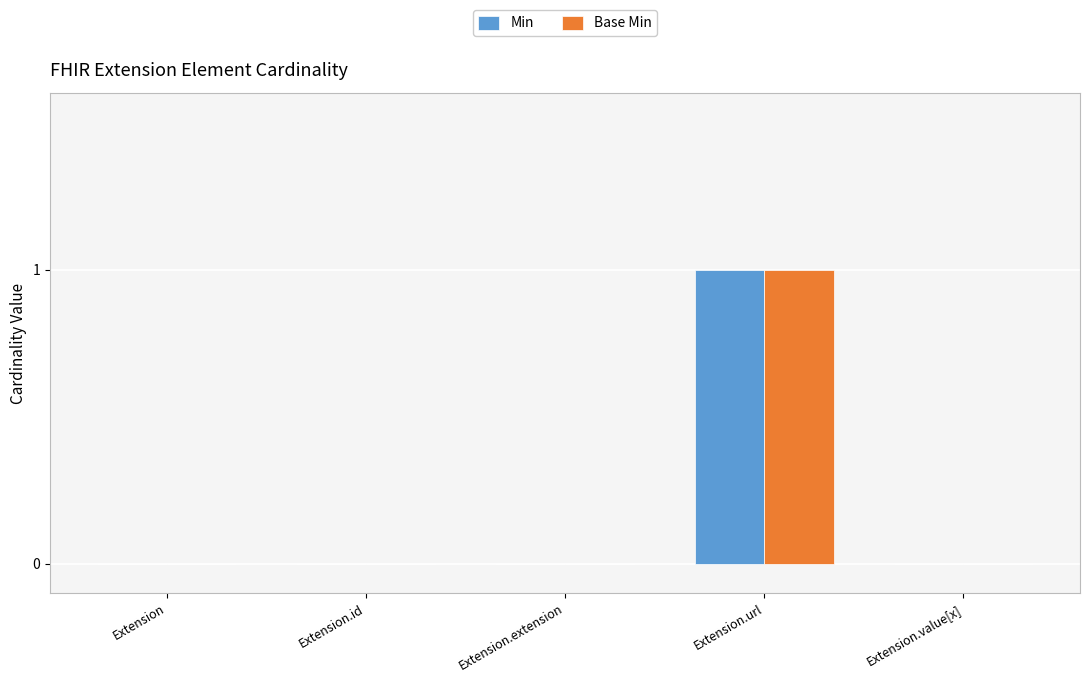

How many groups of bars are there?

5